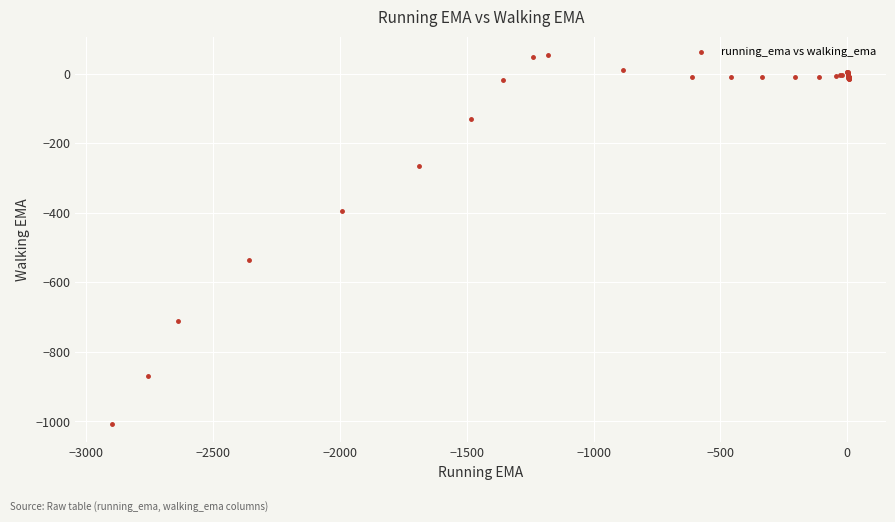

What Y value in the scatter plot is closest to -477?

-534.8